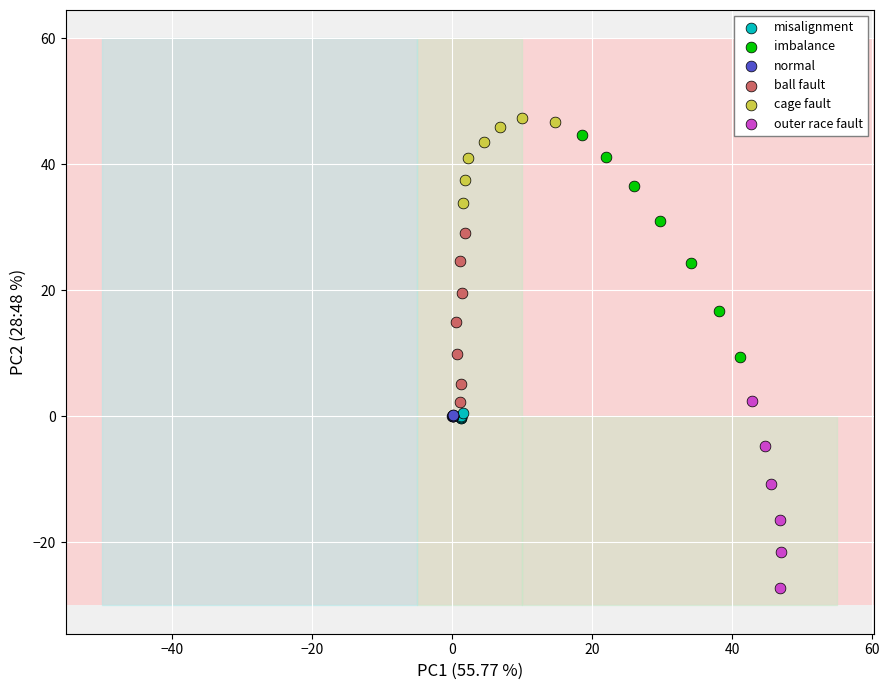

What are all the series names shown in the legend?

misalignment, imbalance, normal, ball fault, cage fault, outer race fault